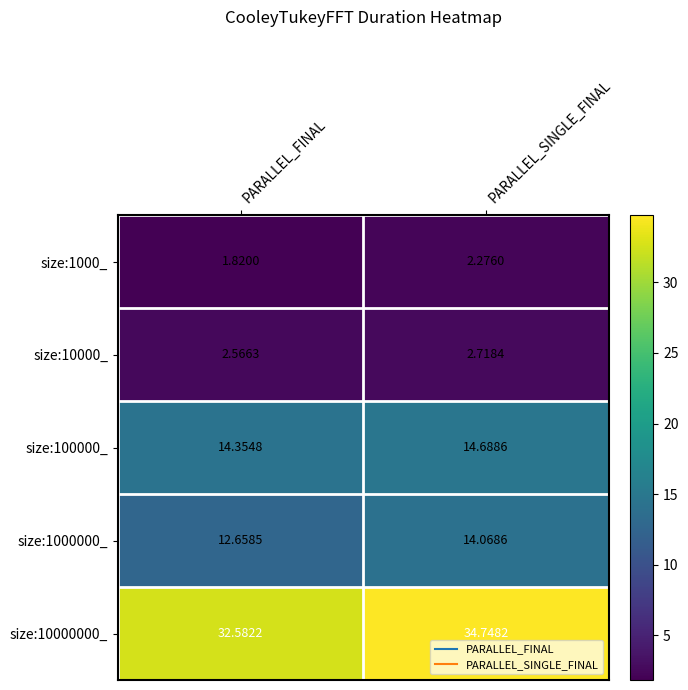

At which label does size:10000000_ reach its minimum?

PARALLEL_FINAL